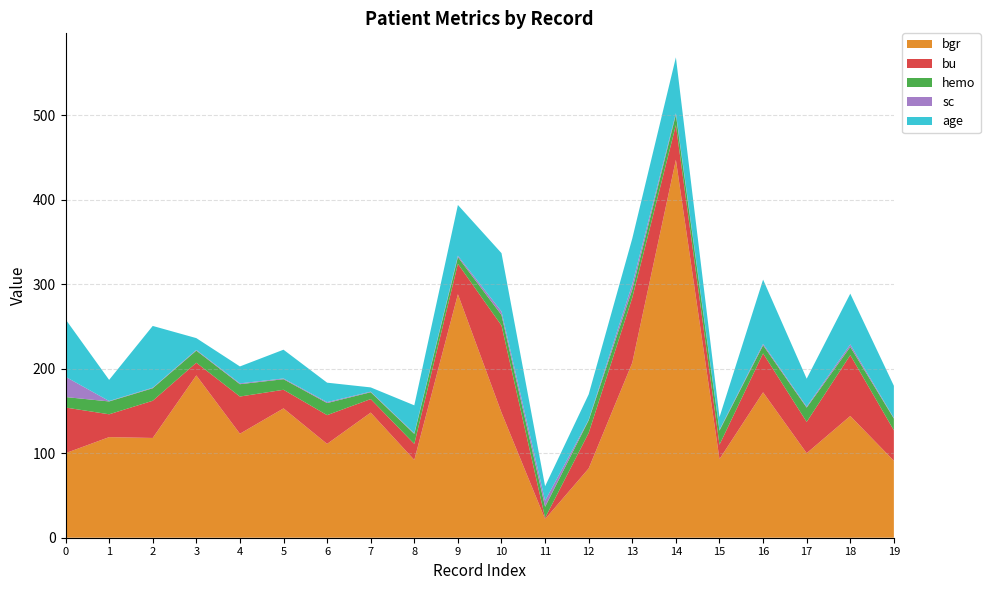

Reading right to left, extract all data points from this chart.

bgr: 91.0	144.0	100.0	172.0	93.0	447.0	207.0	82.0	22.0	148.0	288.0	92.0	148.0	111.0	153.0	123.0	192.0	118.0	119.0	100.0
bu: 36.0	72.0	37.0	46.0	17.0	41.0	77.0	42.0	1.5	103.0	36.0	19.0	16.0	34.0	22.0	44.0	15.0	44.0	27.0	54.0
hemo: 14.0	9.7	16.9	9.6	16.7	12.5	9.7	14.9	13.1	12.5	7.9	11.8	8.1	14.3	12.5	14.6	14.3	14.8	15.2	12.4
sc: 0.7	3.0	1.2	1.7	0.9	1.7	6.3	0.7	7.3	4.1	1.7	0.8	0.7	1.1	0.9	1.0	0.8	0.7	0.5	24.0
age: 38.0	60.0	33.0	76.0	15.0	66.0	54.0	30.0	17.0	69.0	60.0	33.0	5.0	23.0	34.0	20.0	14.0	73.0	25.0	68.0